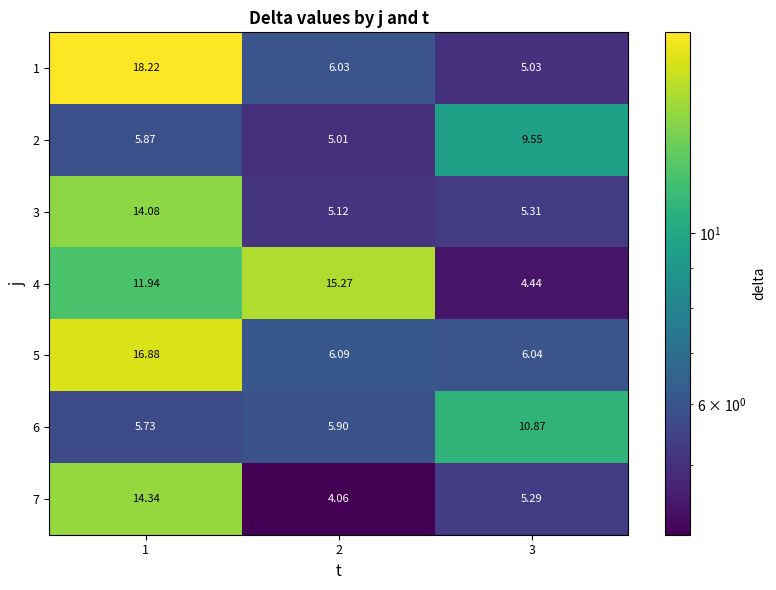

How many data points does each series have?

3